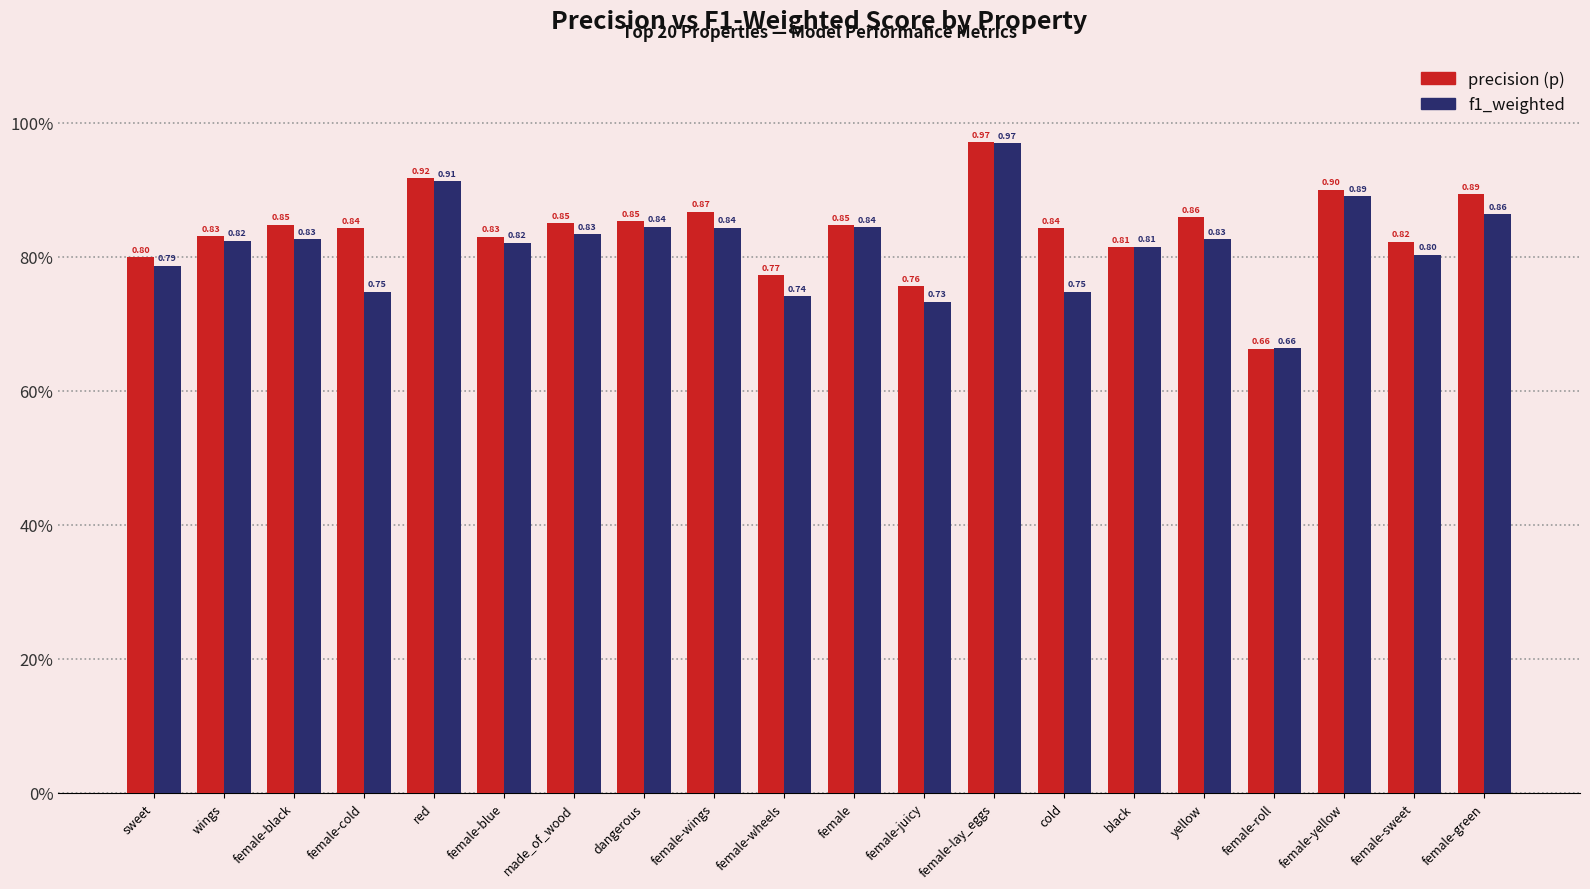

Between yellow and female-roll, which series saw the biggest shift?

precision (p)